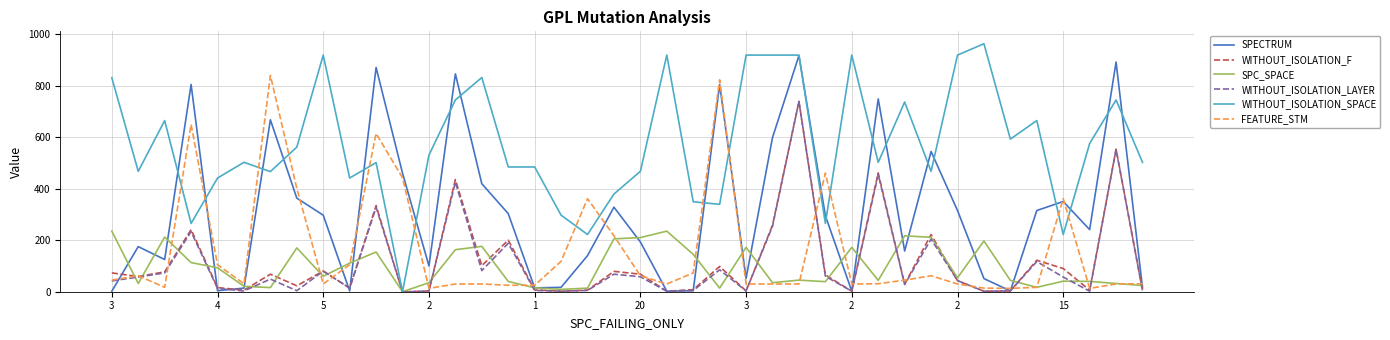

Which series has the largest total across all categories?

WITHOUT_ISOLATION_SPACE